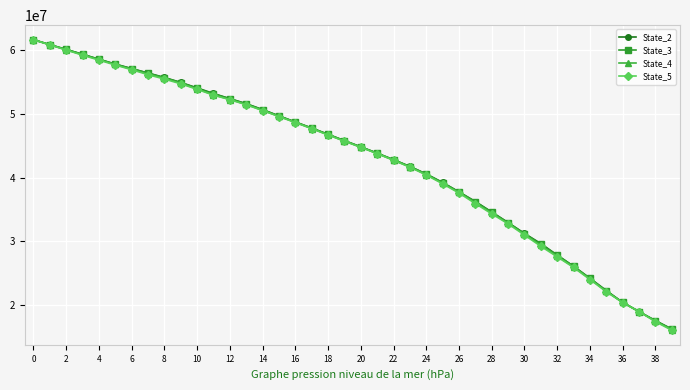

What is the difference between the maximum and minimum values in the State_5 series?

45588638.1